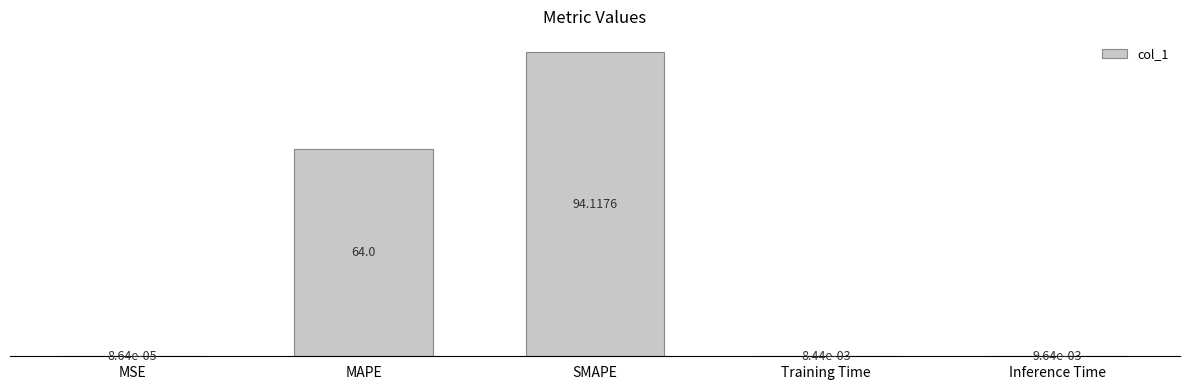

Where is the data nearest to the value 47?

MAPE